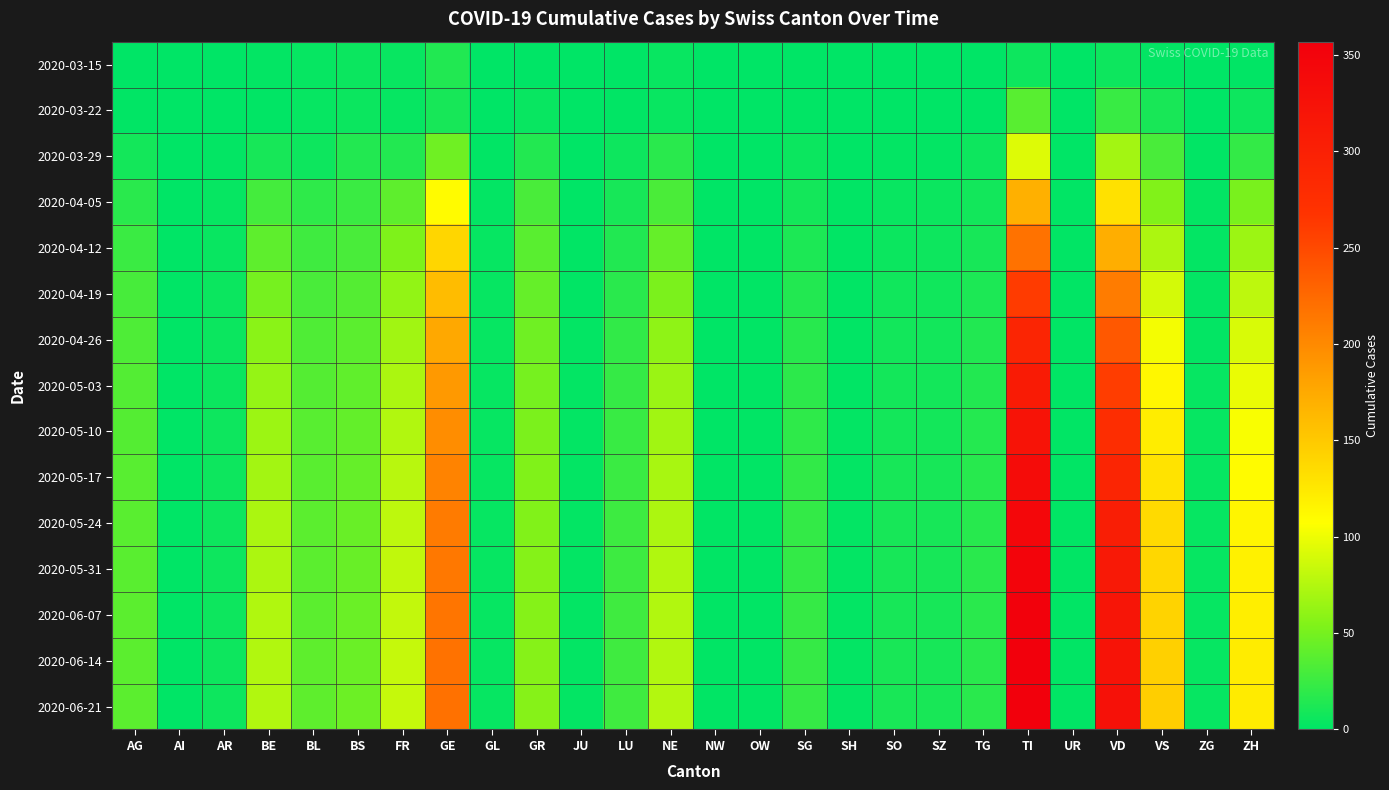

What is the greatest value displayed?

357